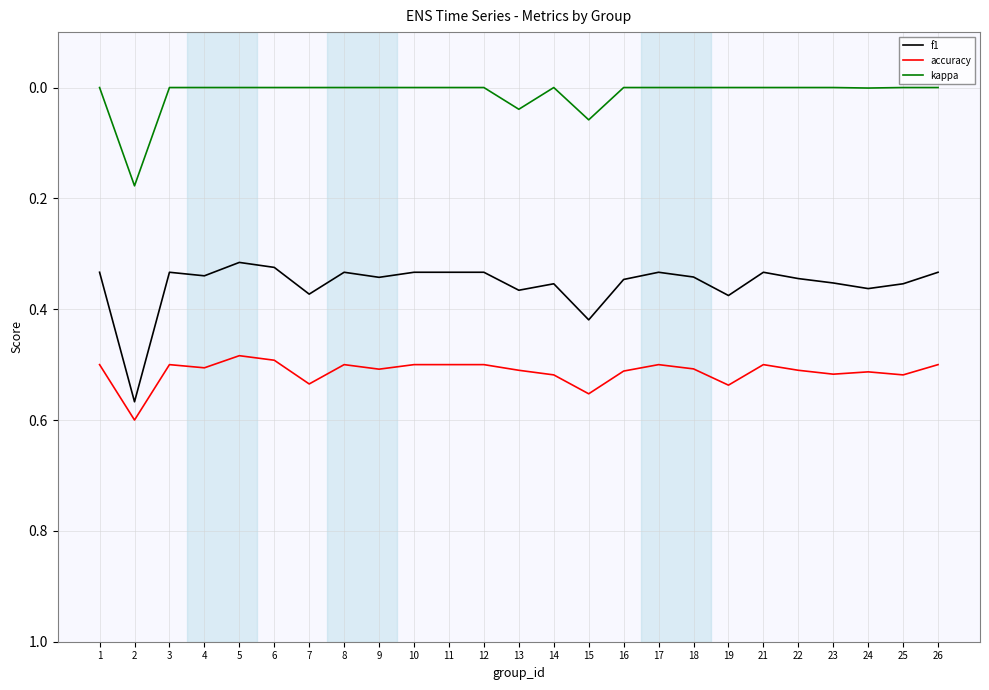

Does the chart have visible grid lines?

Yes